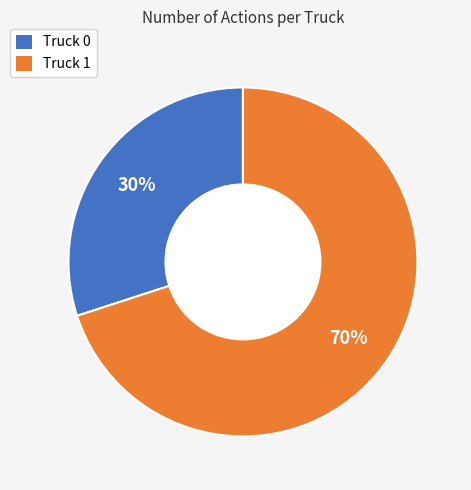

What is the ratio of the value at Truck 1 to the value at Truck 0?

2.3